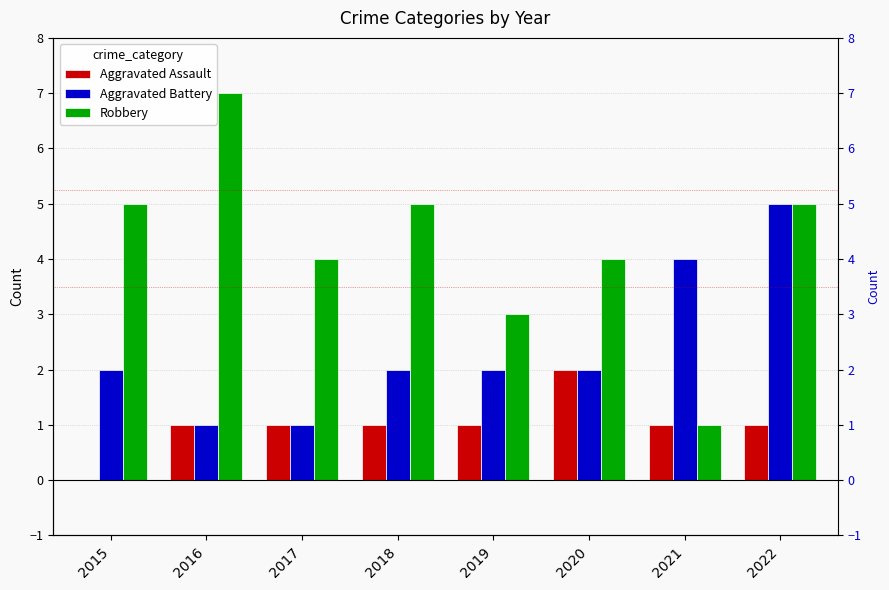

At which category is the sum across all series the highest?

2022